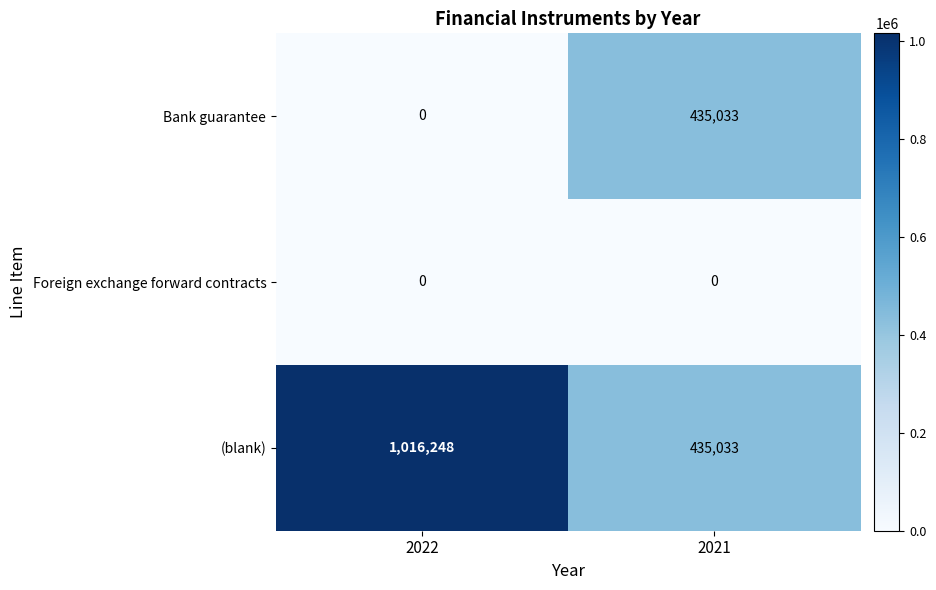

What is the minimum value for (blank)?

435033